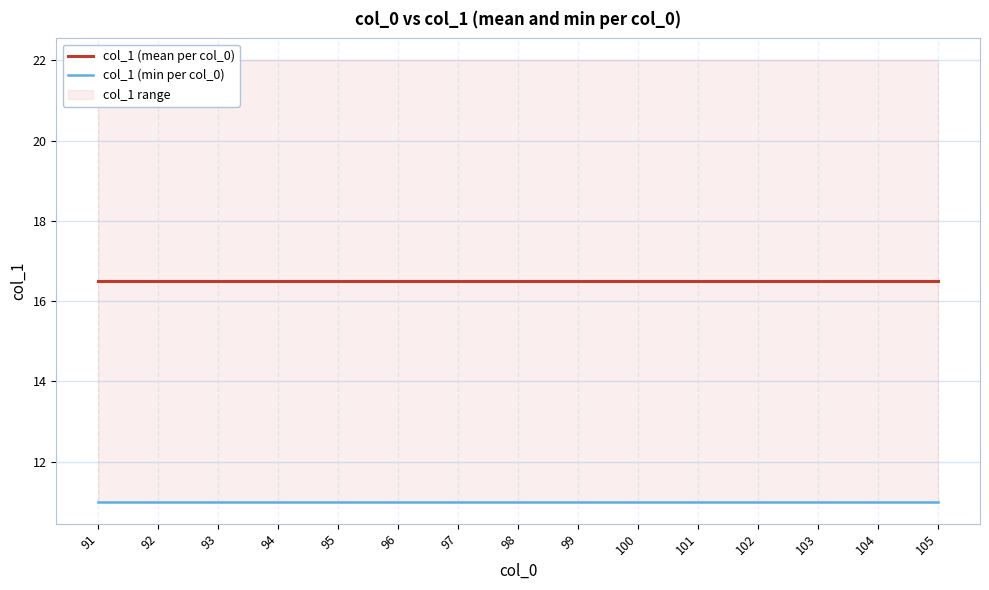

True or false: col_1 (min per col_0) and col_1 (mean per col_0) intersect in this chart.

False